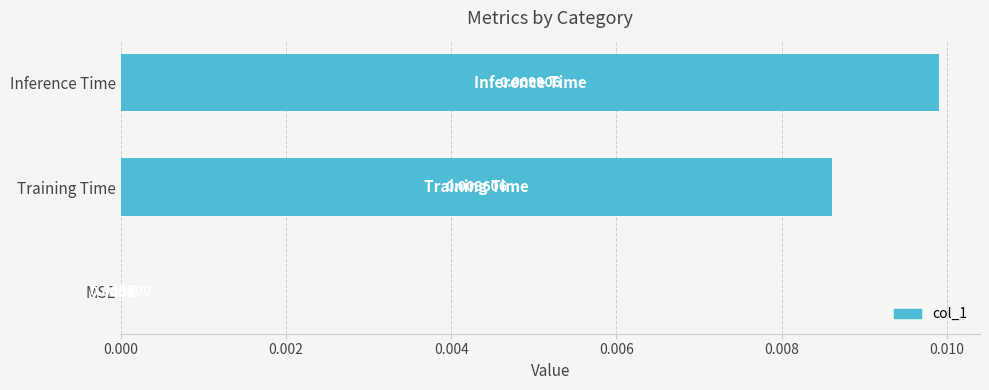

Where is the data nearest to the value 0?

MSE